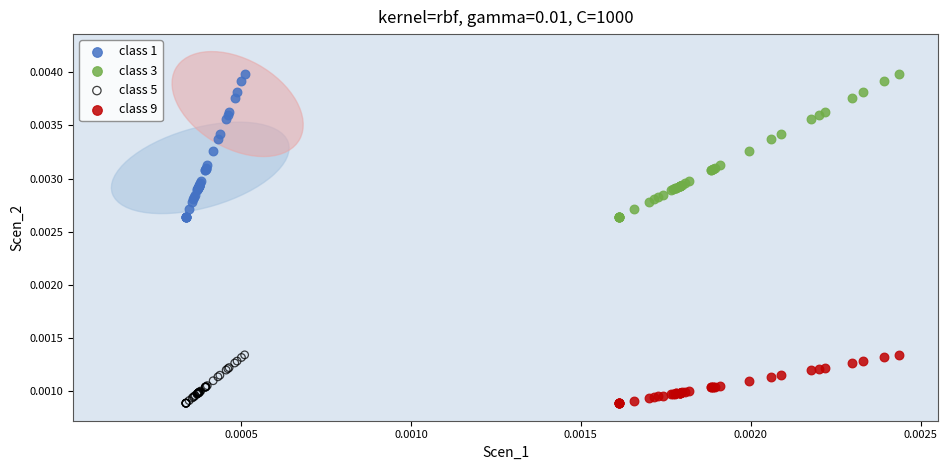

What are all the series names shown in the legend?

class 1, class 3, class 5, class 9